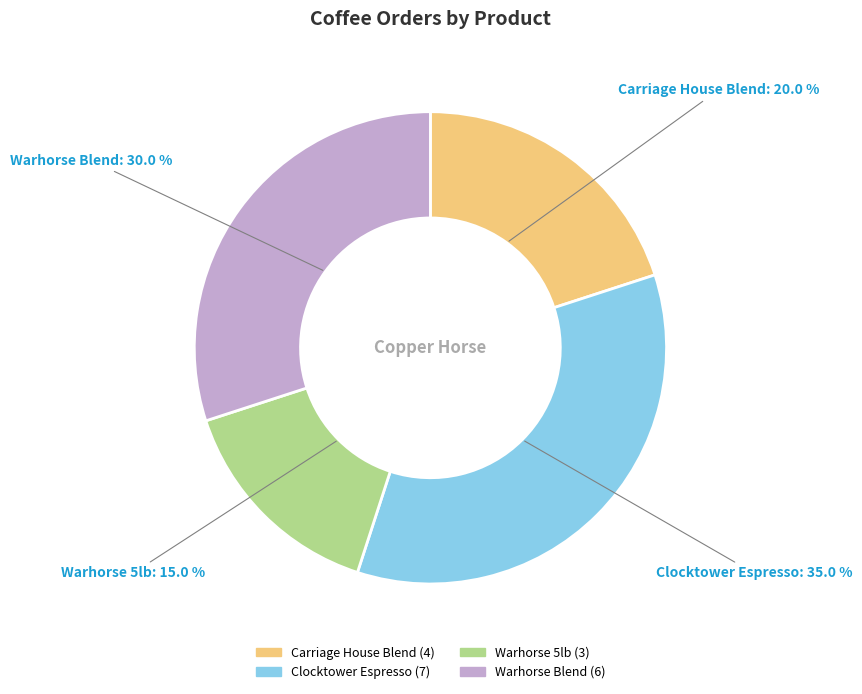

How many segments does this pie chart have?

4